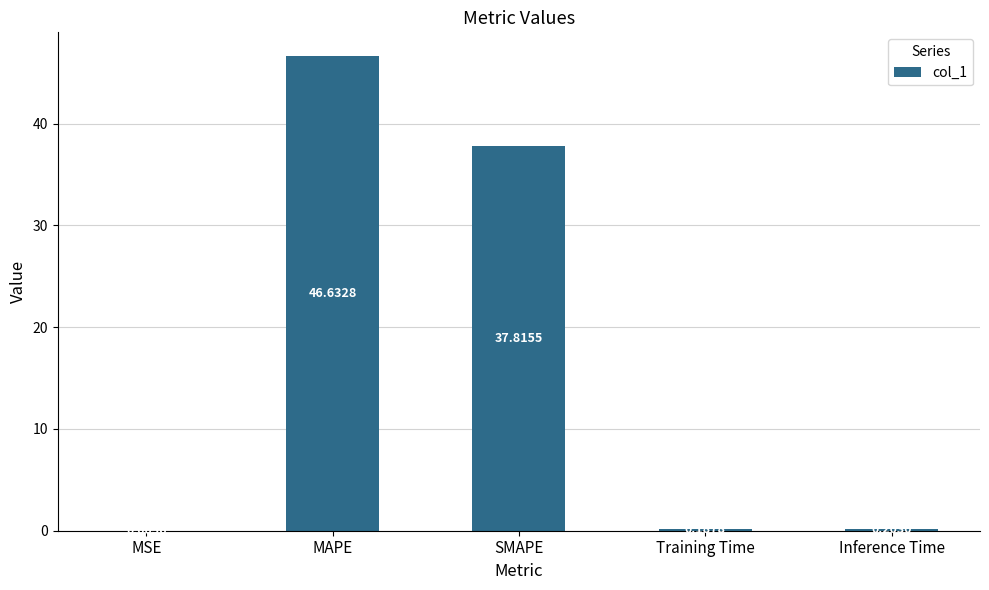

What is the maximum value shown in the chart?

46.6